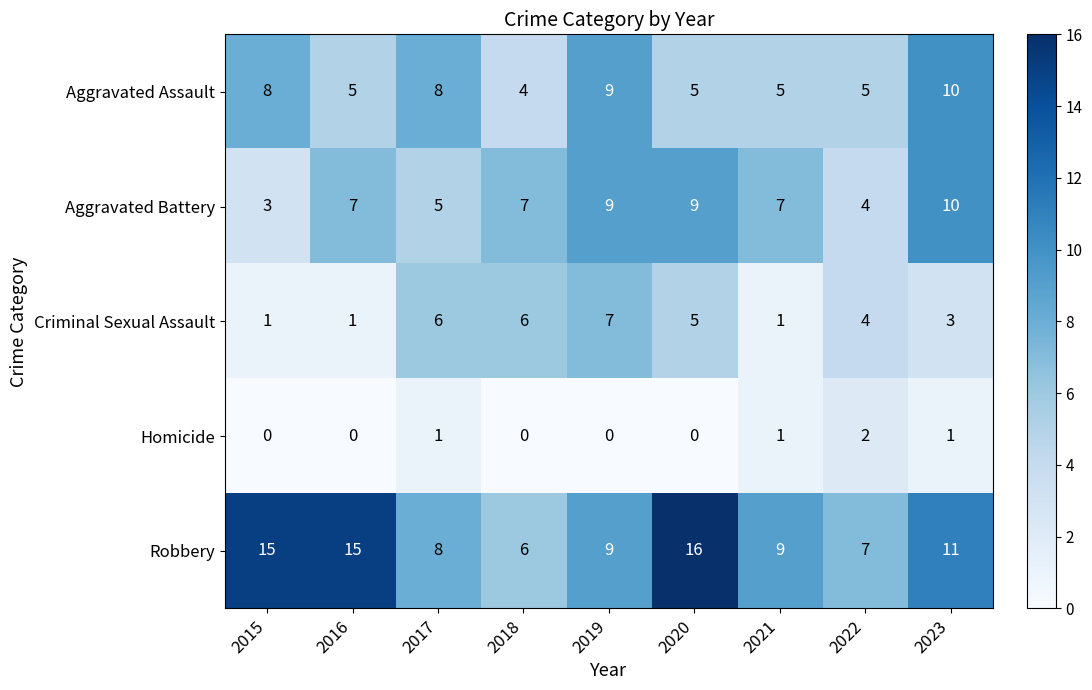

At 2015, list the series in order from smallest to largest.

Homicide, Criminal Sexual Assault, Aggravated Battery, Aggravated Assault, Robbery